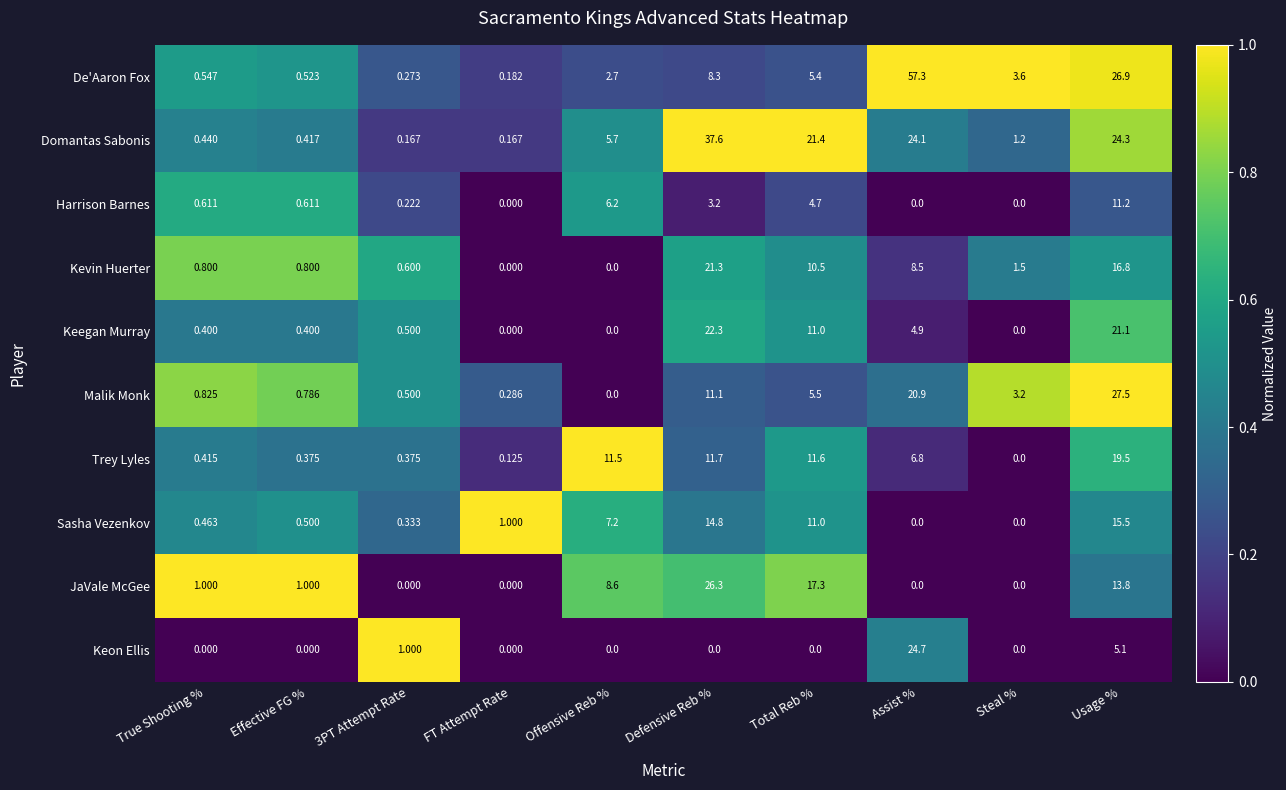

At True Shooting %, list the series in order from largest to smallest.

JaVale McGee, Malik Monk, Kevin Huerter, Harrison Barnes, De'Aaron Fox, Sasha Vezenkov, Domantas Sabonis, Trey Lyles, Keegan Murray, Keon Ellis